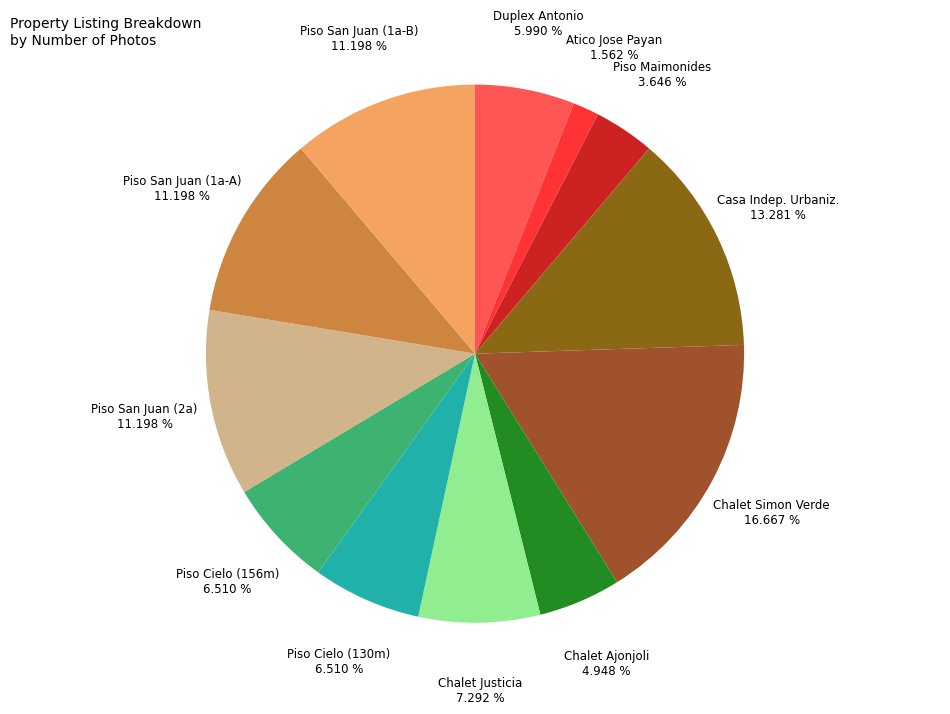

Is there a majority slice in this chart?

No